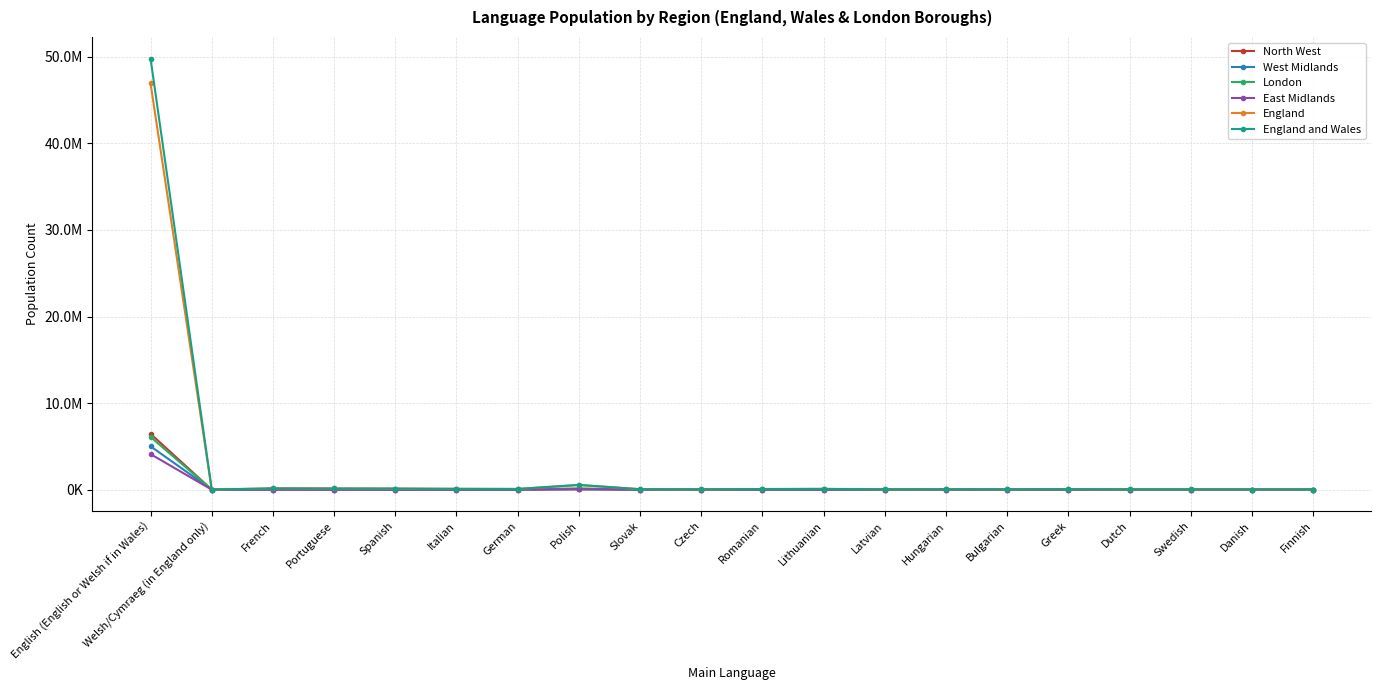

In London, how many points are higher than both neighbors (excluding endpoints)?

5